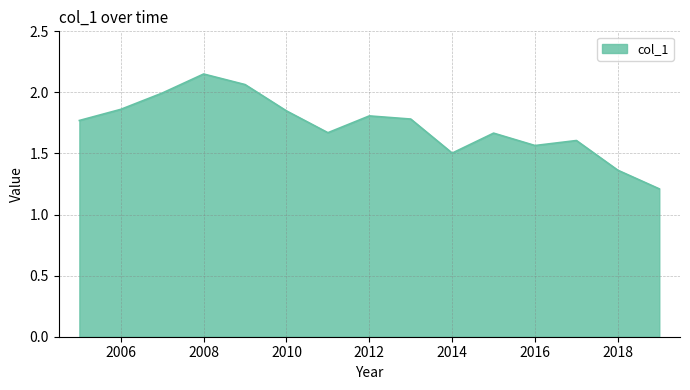

Does the chart display data point markers on the line(s)?

No